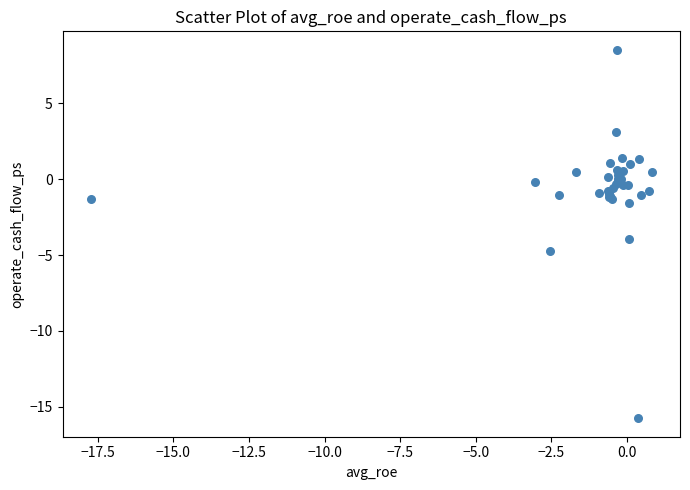

What Y value in the scatter plot is closest to -3?

-3.9